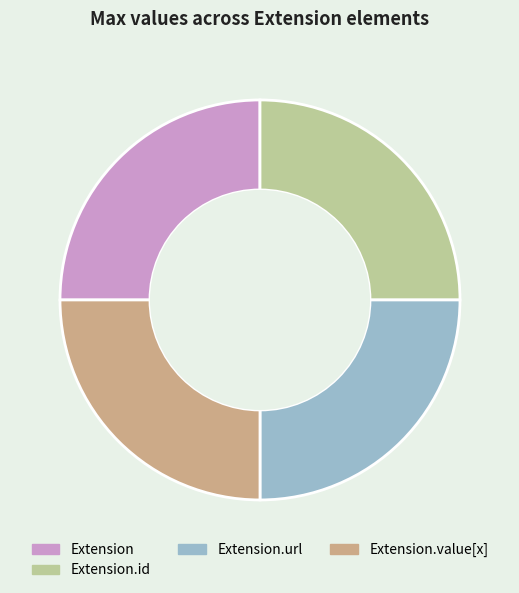

Is it true that Extension is 25% of the pie?

True